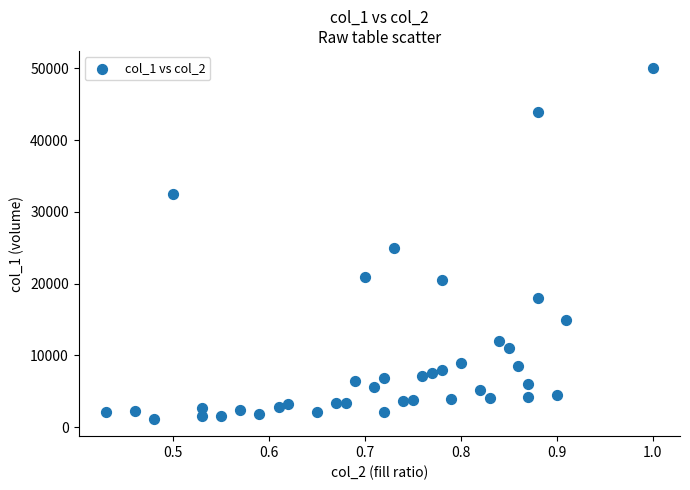

What Y value in the scatter plot is closest to 25600?

25000